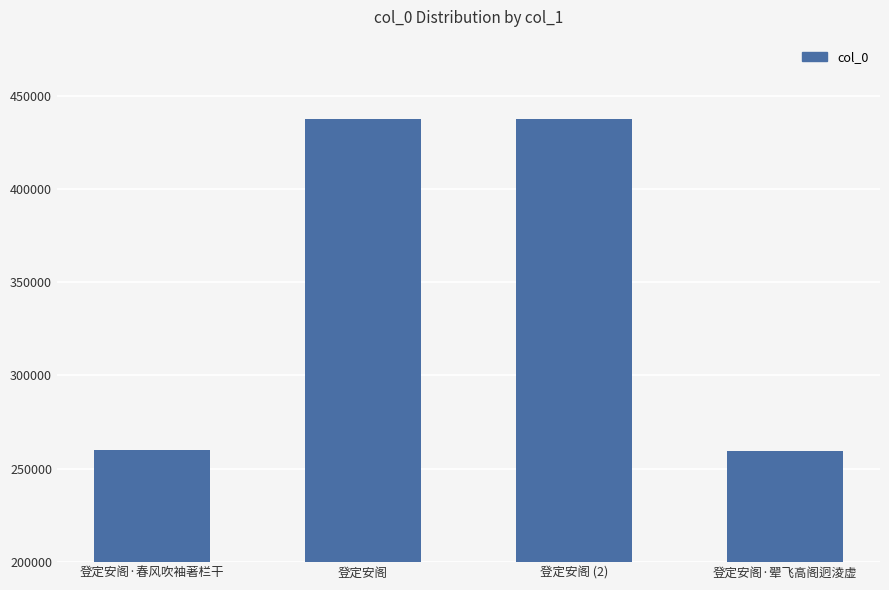

What is the greatest value displayed?

437606